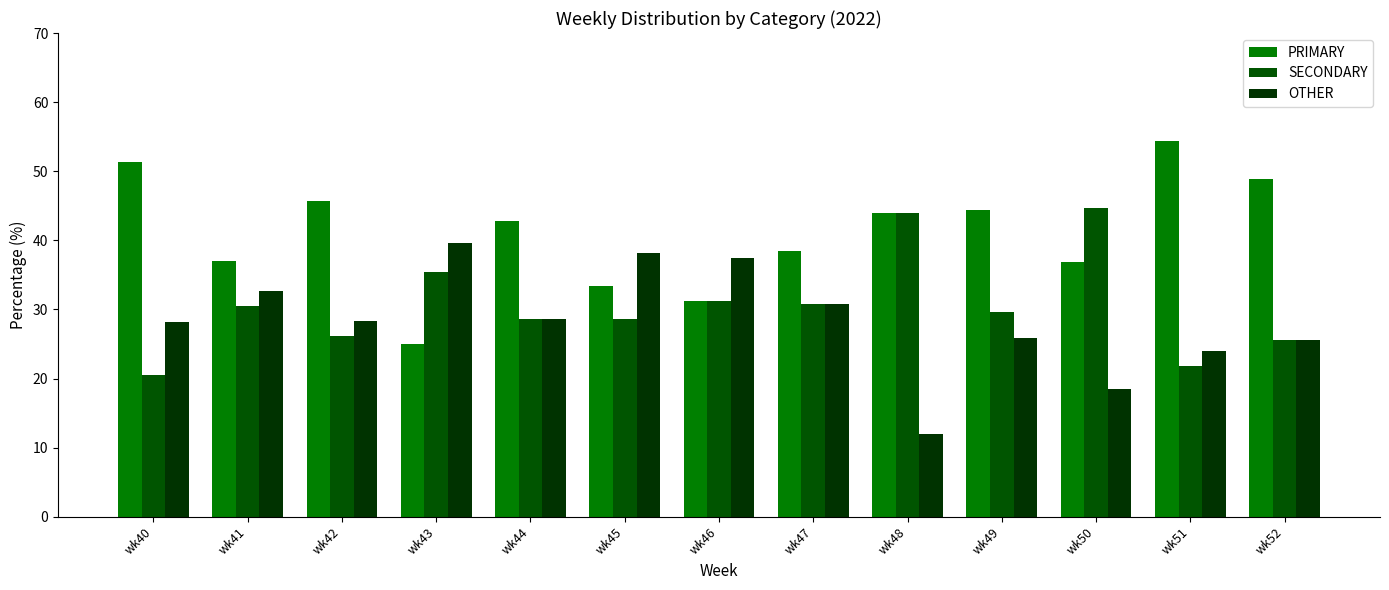

What is the sum of all SECONDARY values?

397.3